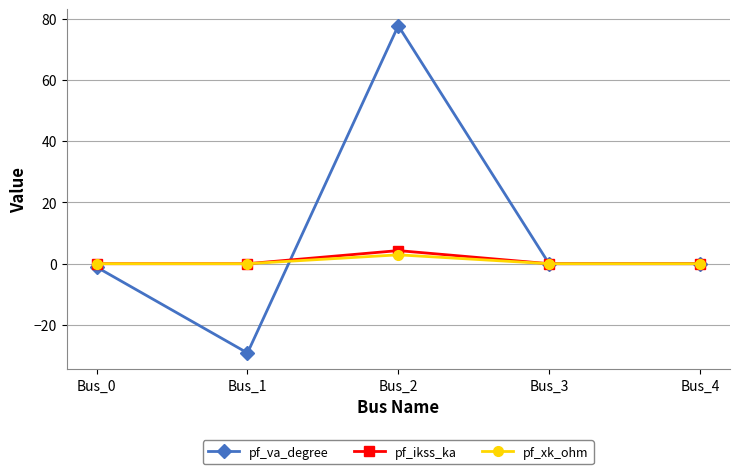

Which series has the largest range (max minus min)?

pf_va_degree